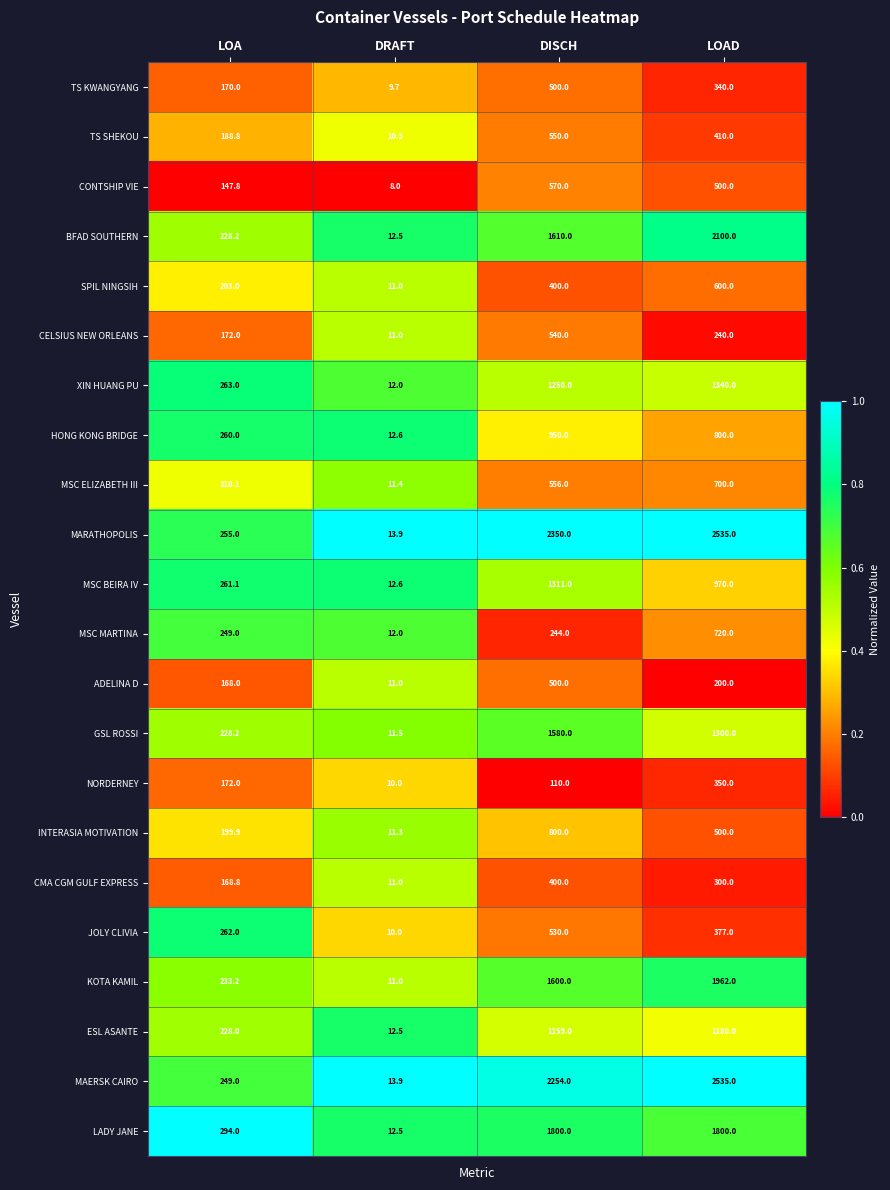

What value does the CMA CGM GULF EXPRESS series have at DISCH?

400.0